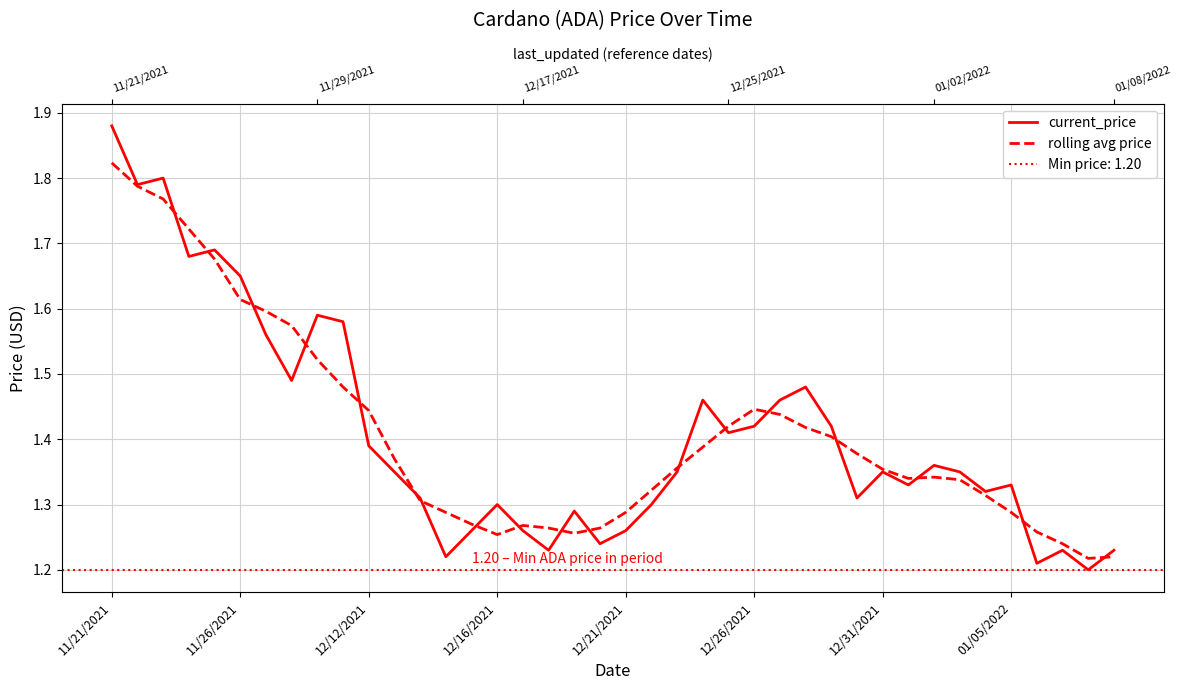

What is the approximate value of current_price at 34?

1.3